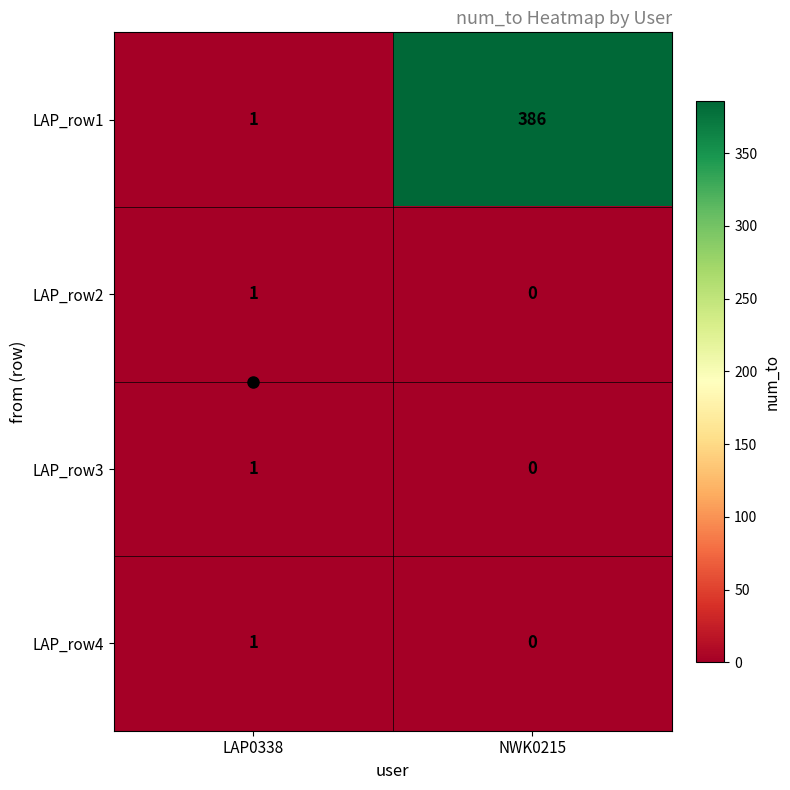

Where is LAP_row3 nearest to the value 0?

NWK0215